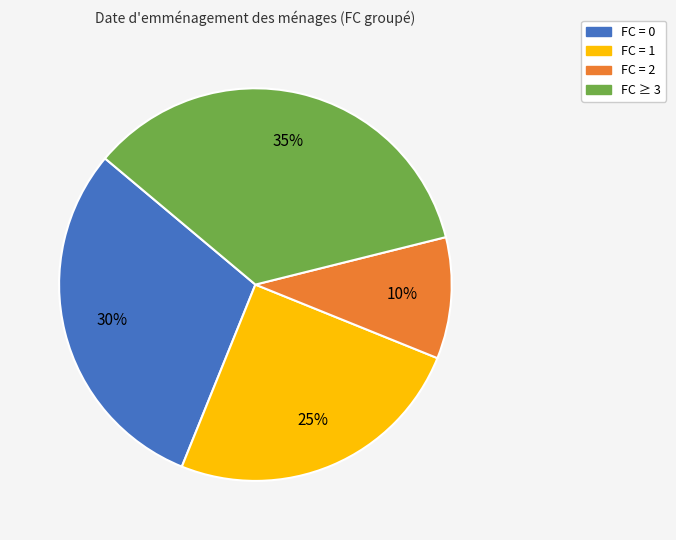

Is there a majority slice in this chart?

No